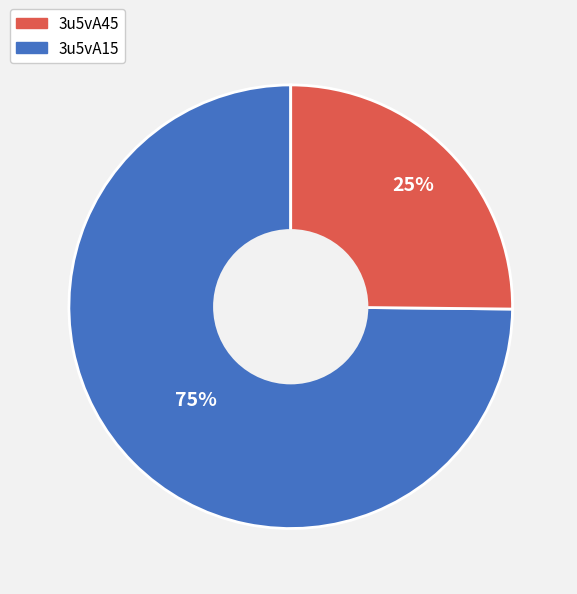

Is there a majority slice in this chart?

Yes